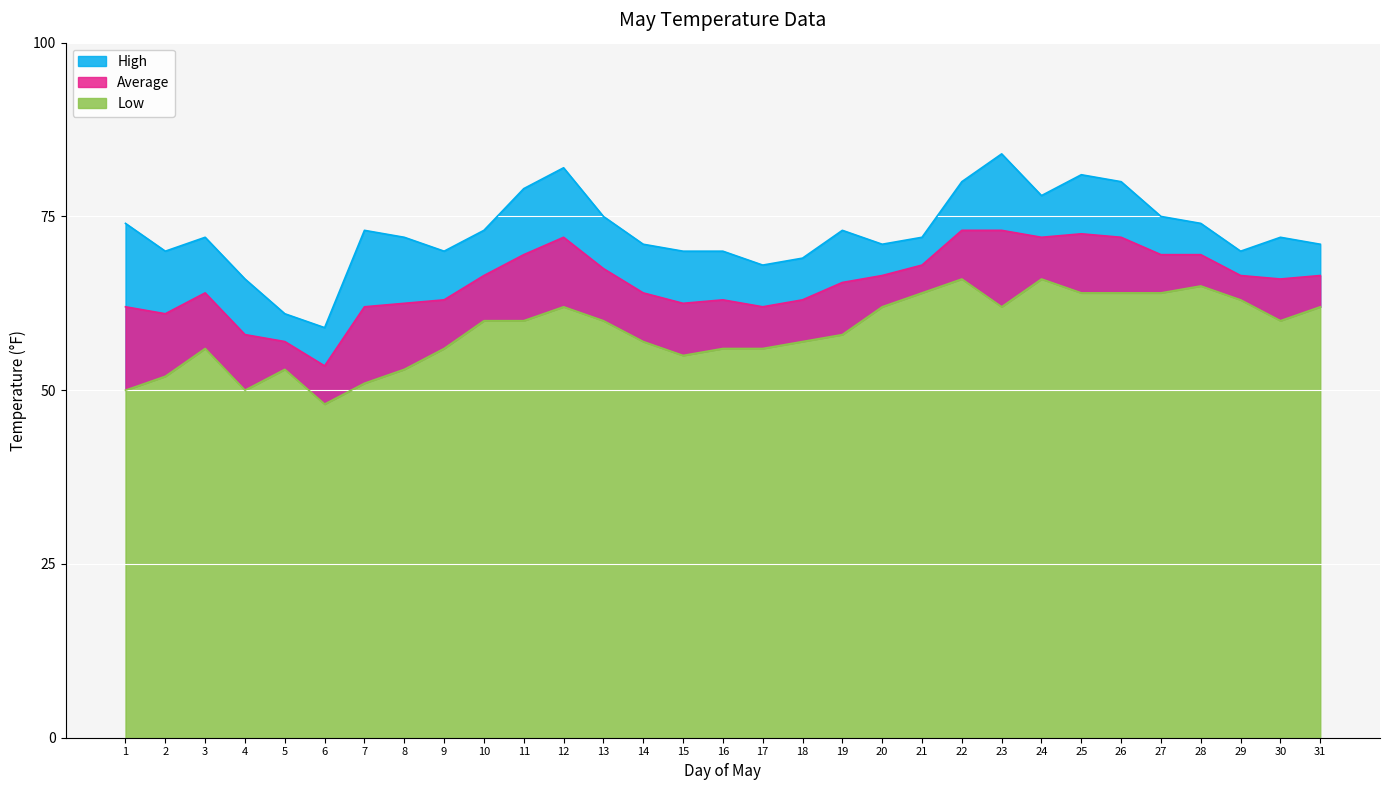

In Average, how many points are higher than both neighbors (excluding endpoints)?

4